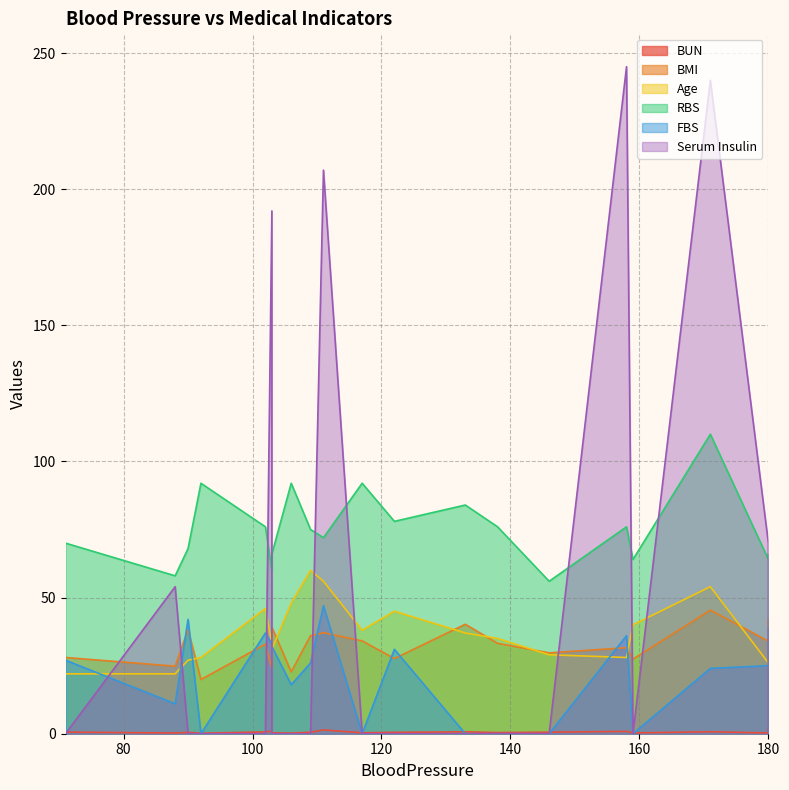

True or false: BUN has more than 2 interior local peaks.

True